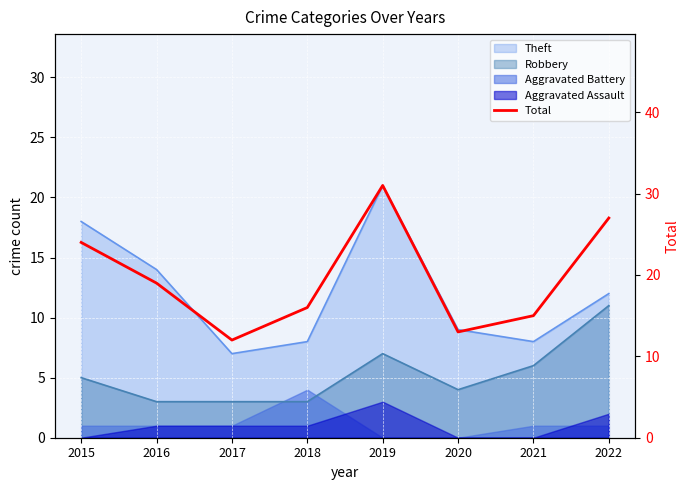

What value does the data have at 2020?

13